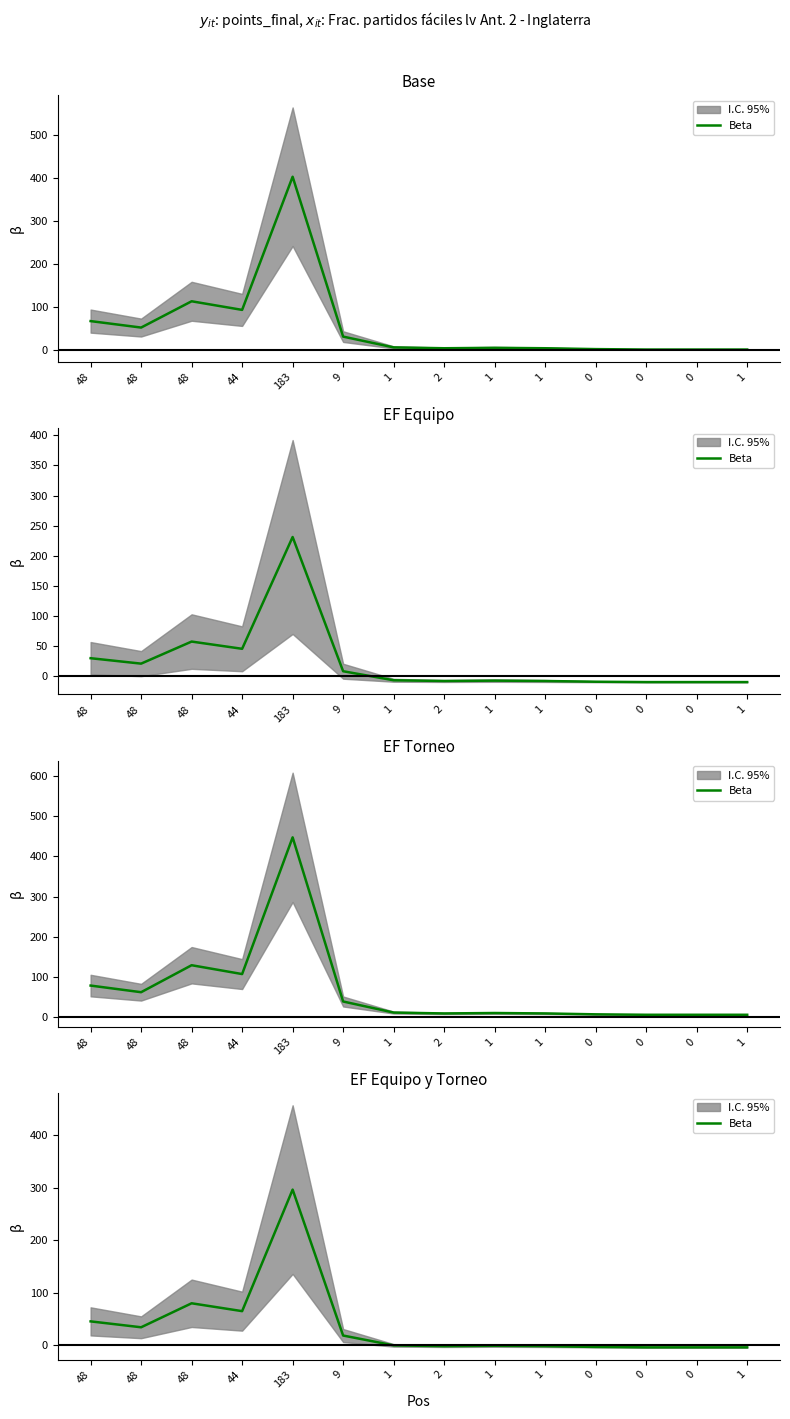

Rank the categories by value from lowest to highest.

0, 0, 1, 0, 2, 1, 1, 1, 9, 48, 48, 44, 48, 183